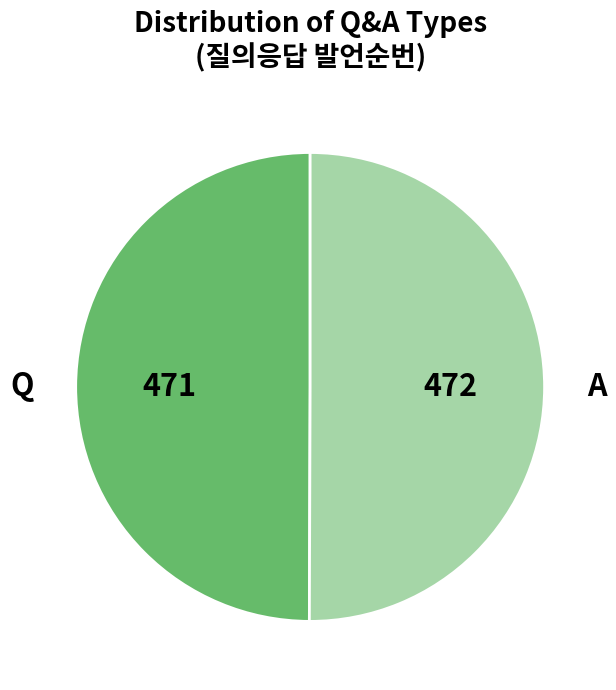

What is the ratio of the value at A to the value at Q?

1.0